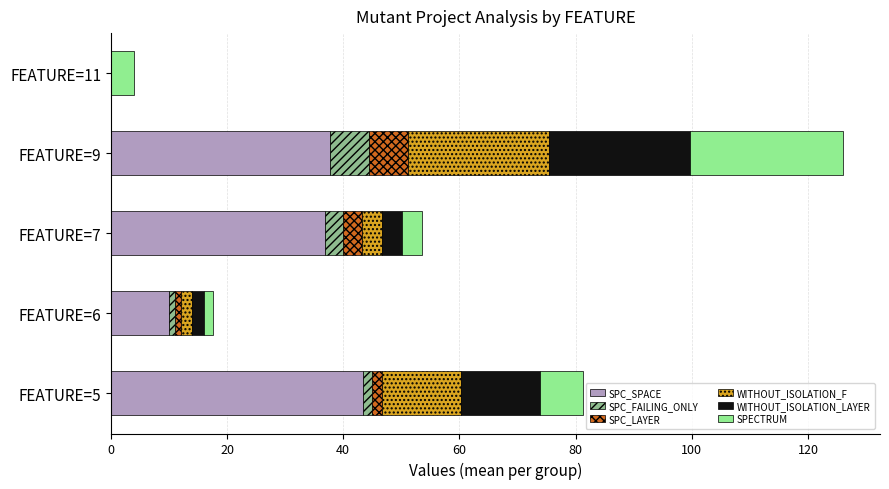

At which label does SPC_SPACE reach its peak?

FEATURE=5